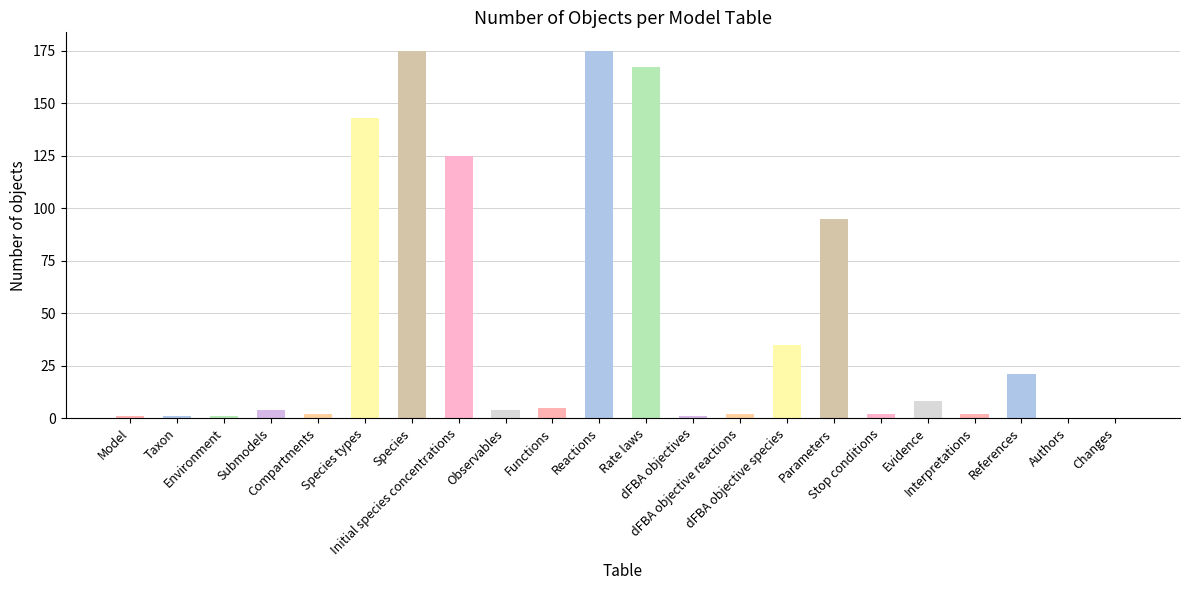

What is the maximum value shown in the chart?

175